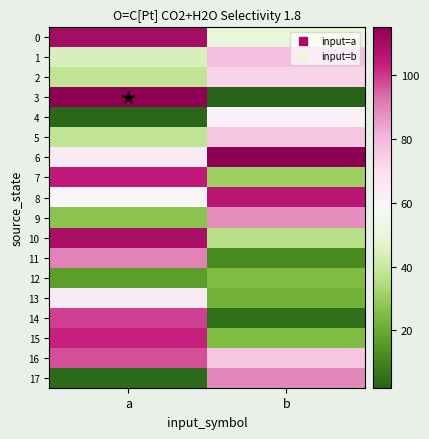

How many data points does each series have?

2